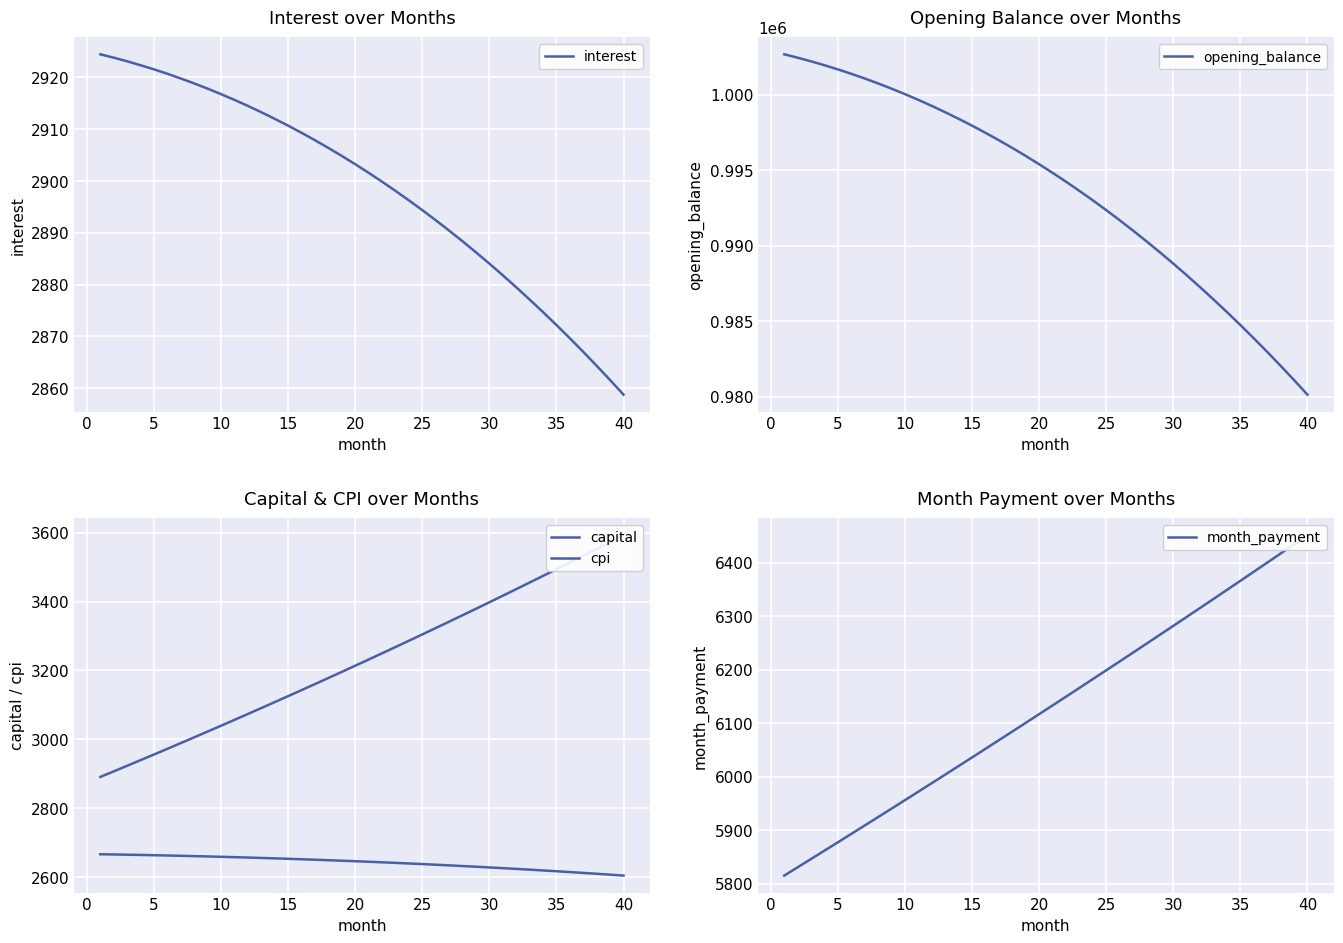

What is the minimum value for interest?

2858.8